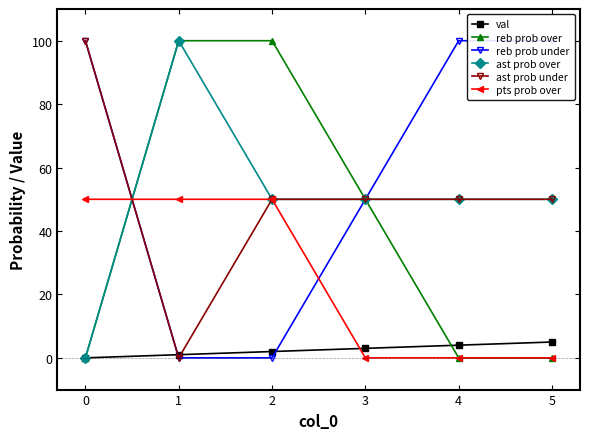

What is the value of the reb prob over point at the 3rd from the left?

100